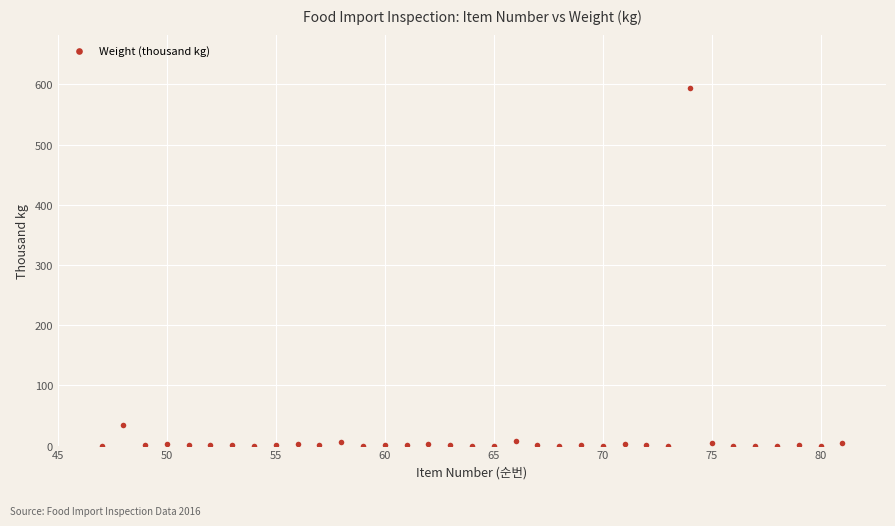

What Y value in the scatter plot is closest to 296?

33.6